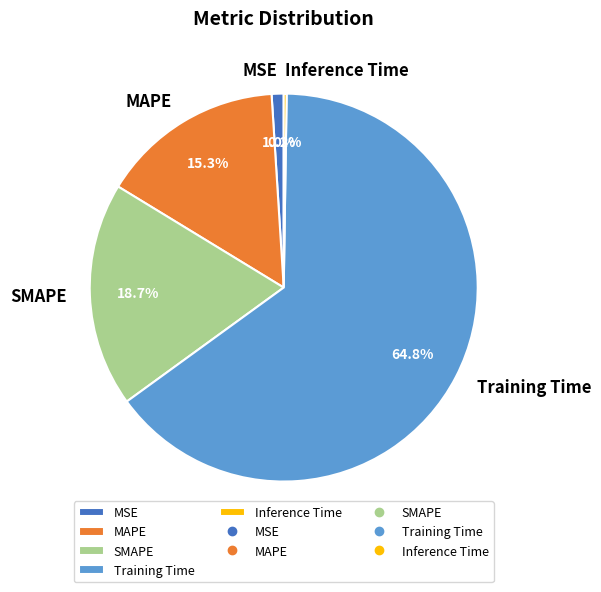

What is the largest slice in the pie chart?

Training Time